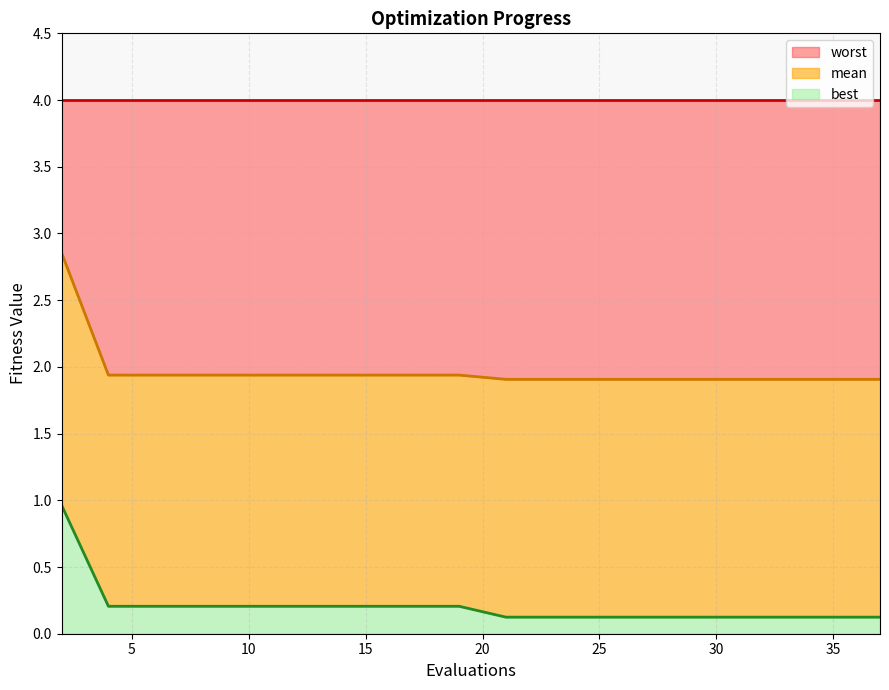

What is the total value across all series at 35?

4.0